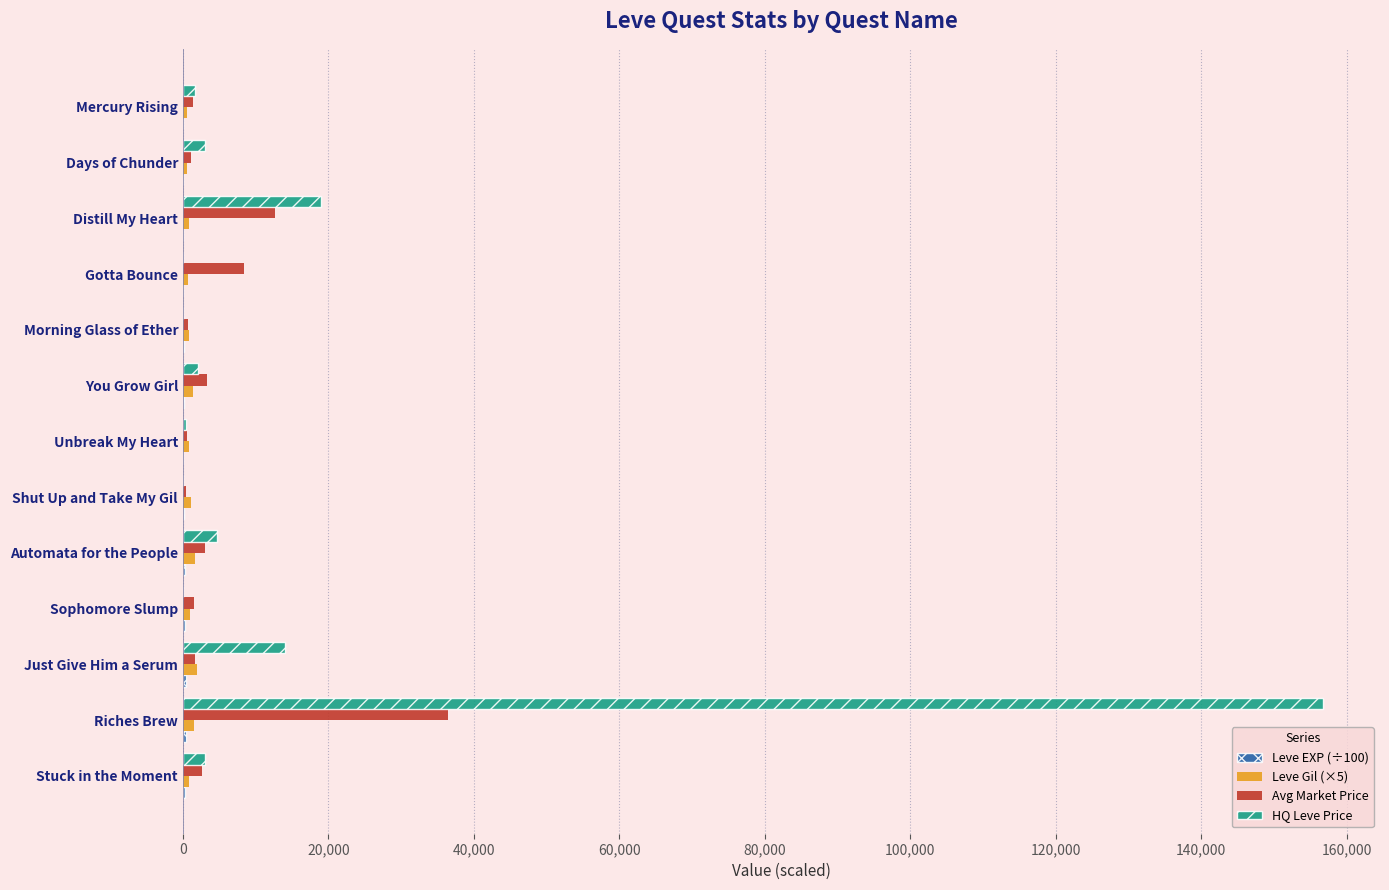

At which category is the sum across all series the highest?

Riches Brew